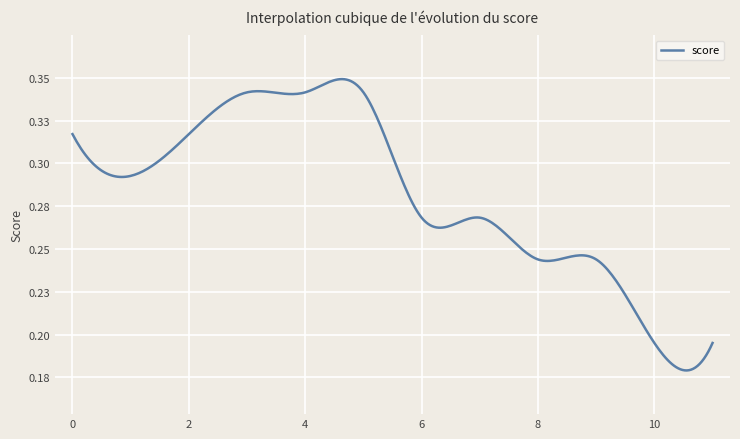

What is the difference between the second highest and minimum values?

0.1